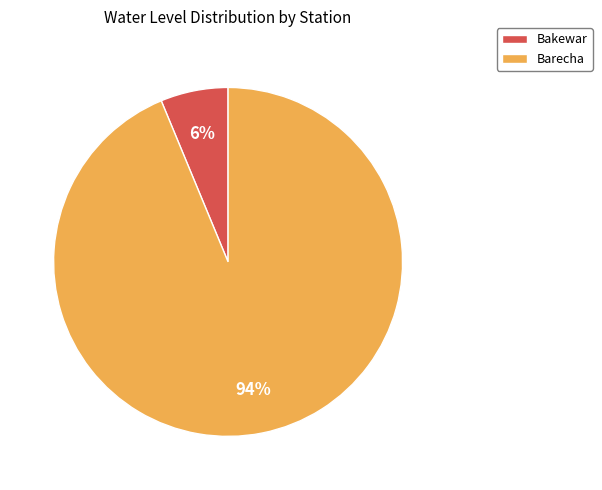

Count the number of slices in the pie.

2